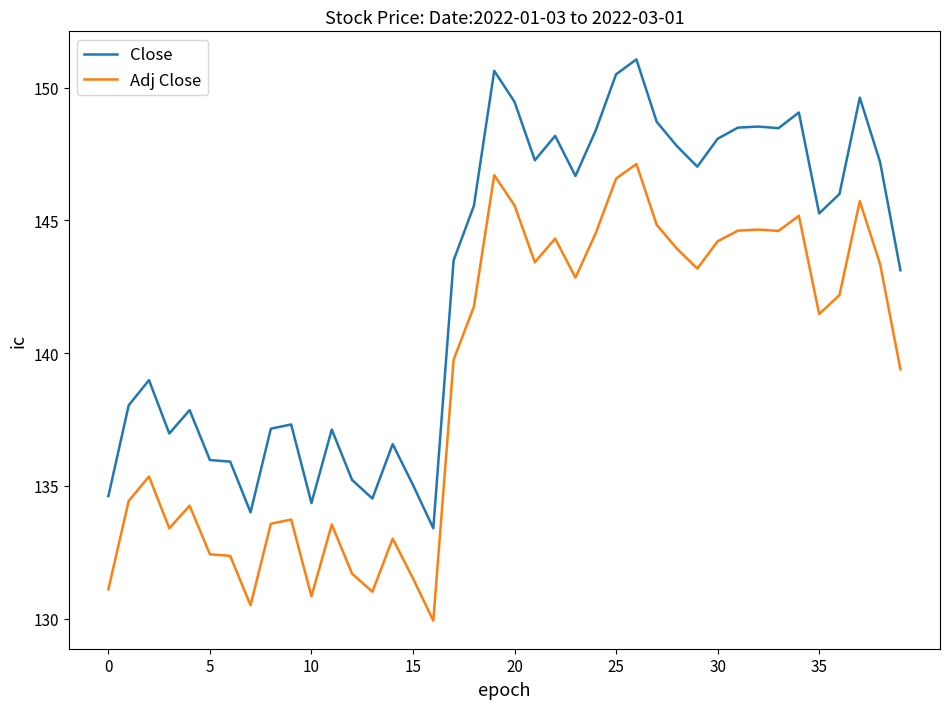

What is the minimum value for Adj Close?

129.9